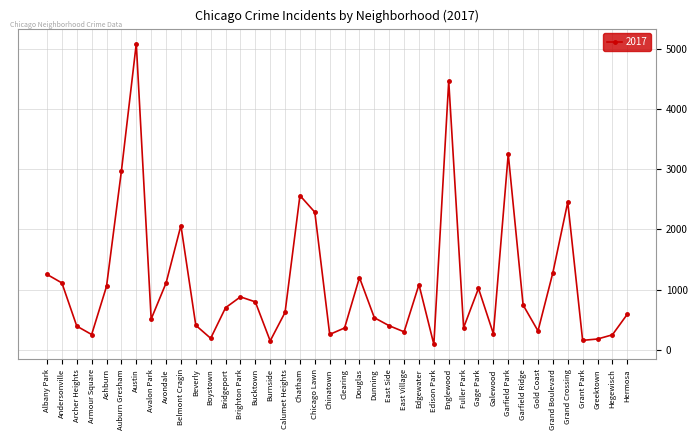

The chart shows a value of 360 at Bucktown. True or false?

False